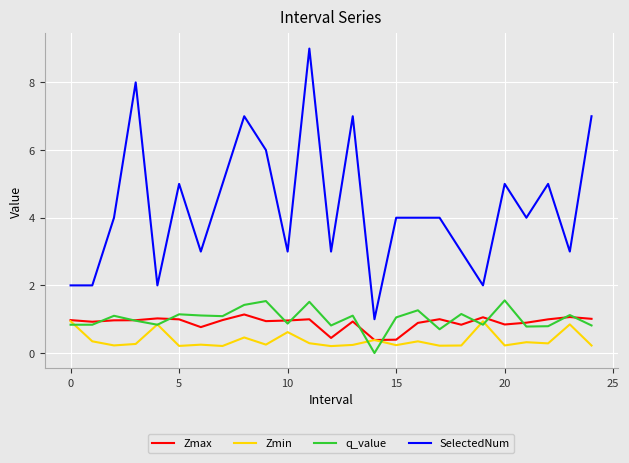

Which series has the largest total across all categories?

SelectedNum